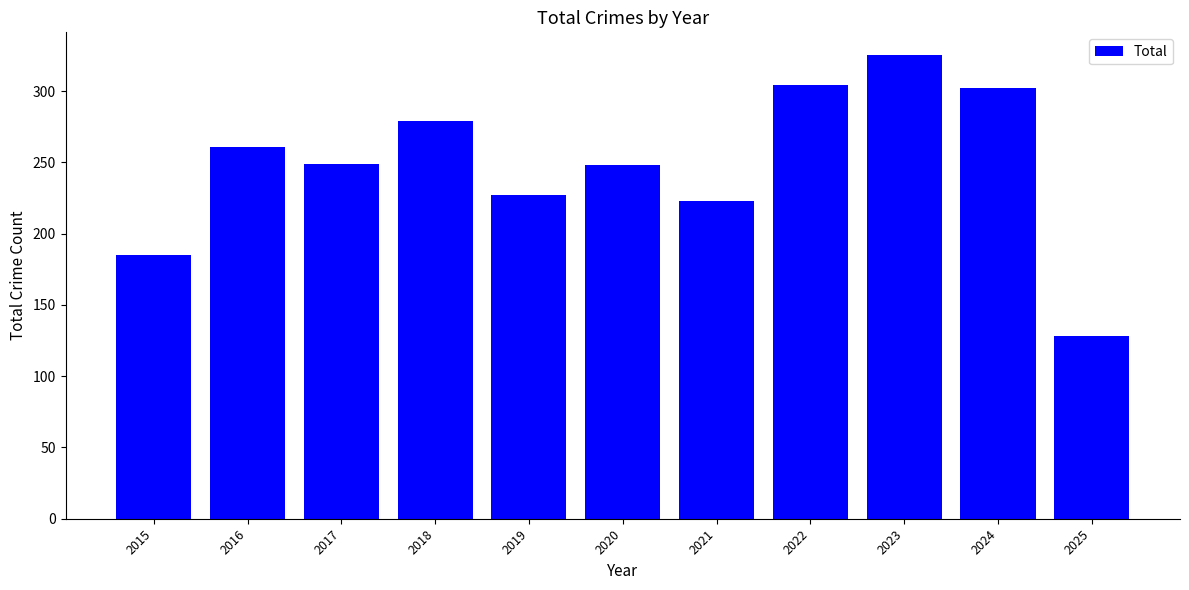

At which label is the value closest to 226?

2019